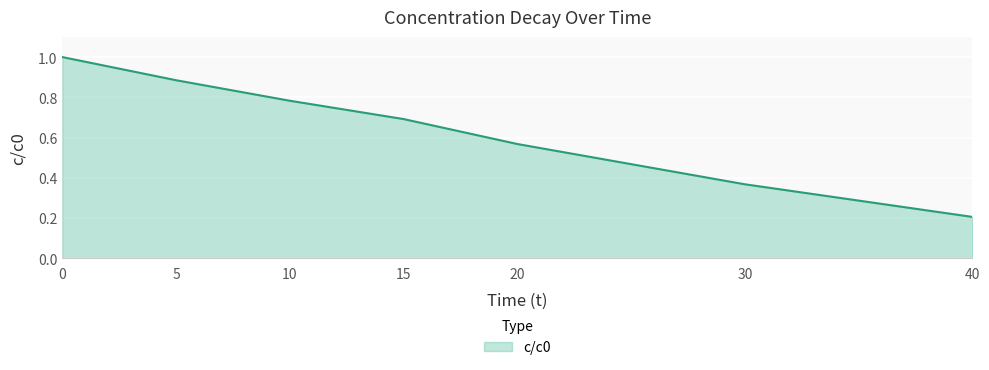

What is the sum of all values?

4.5